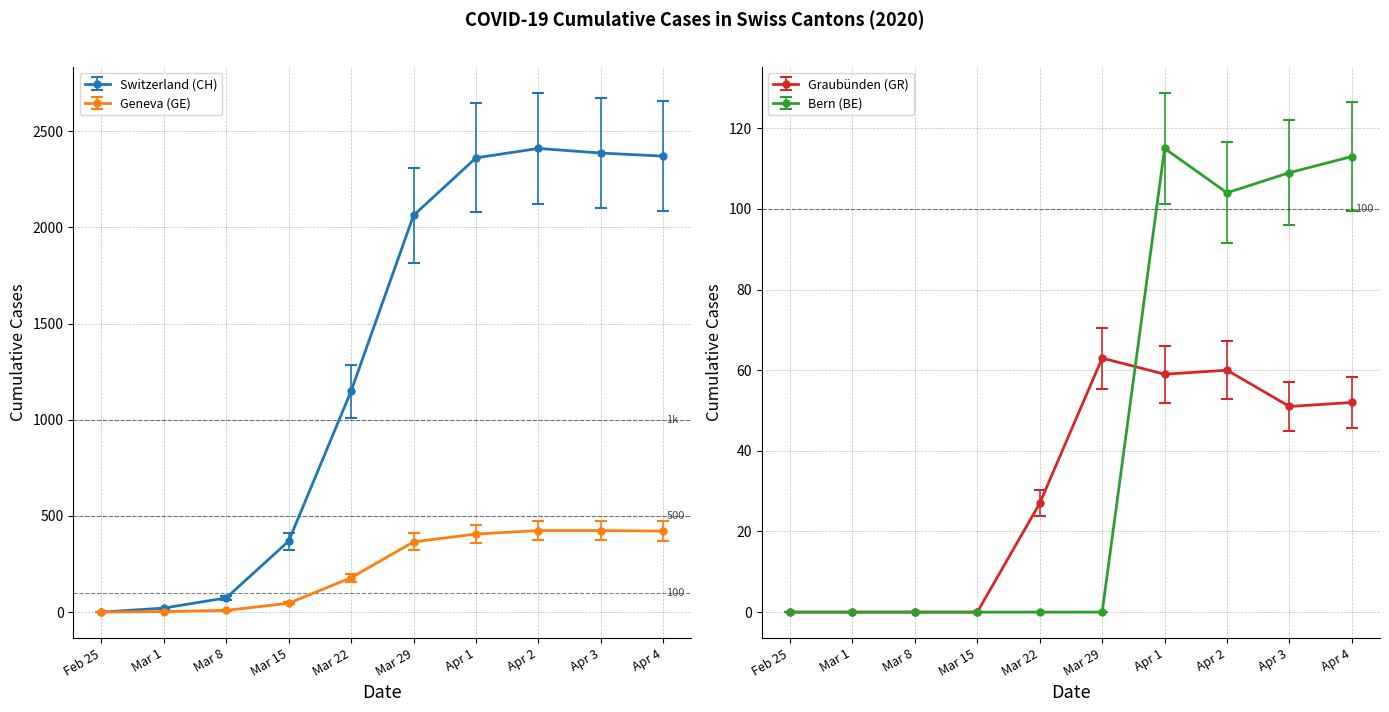

True or false: CH and BE intersect in this chart.

False